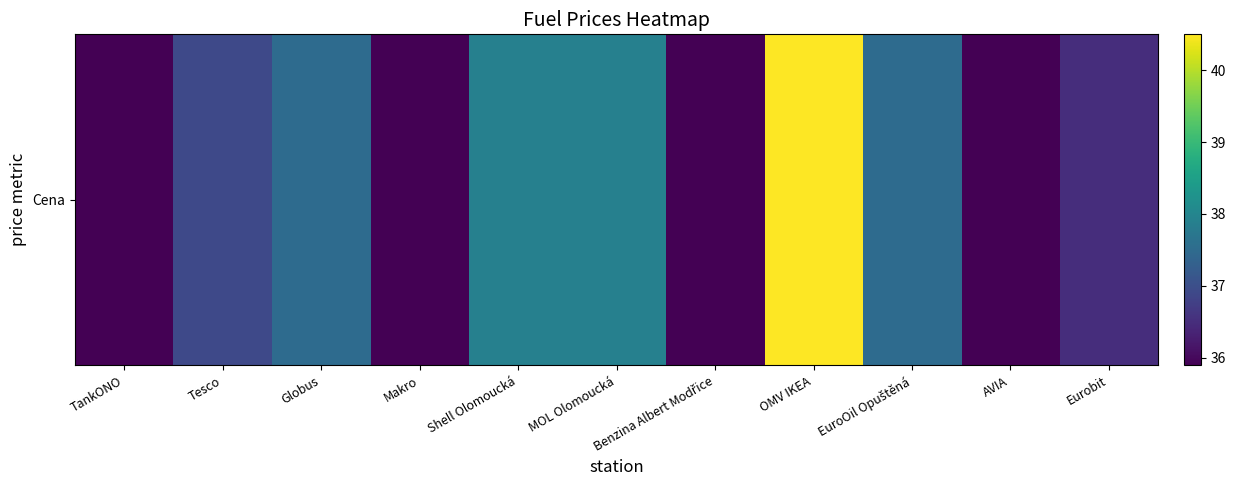

What is the sum of all values?

408.3